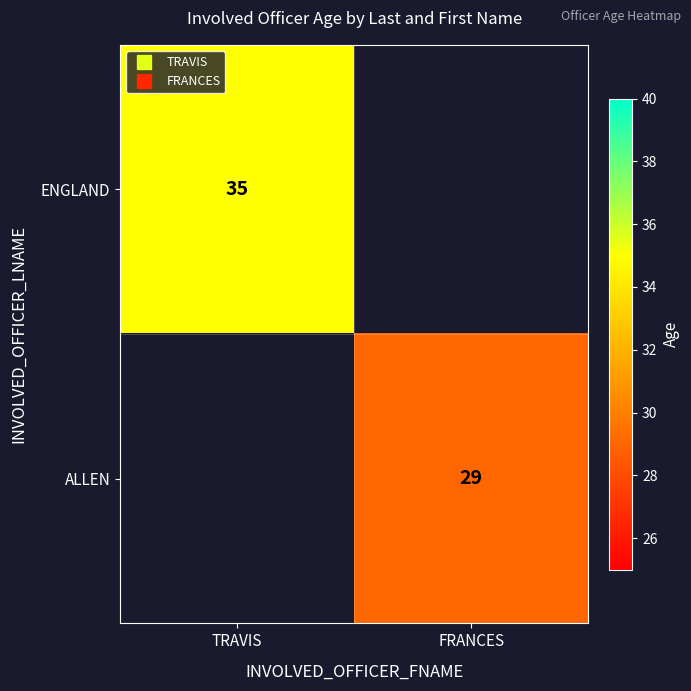

Read the ENGLAND value at TRAVIS.

35.0